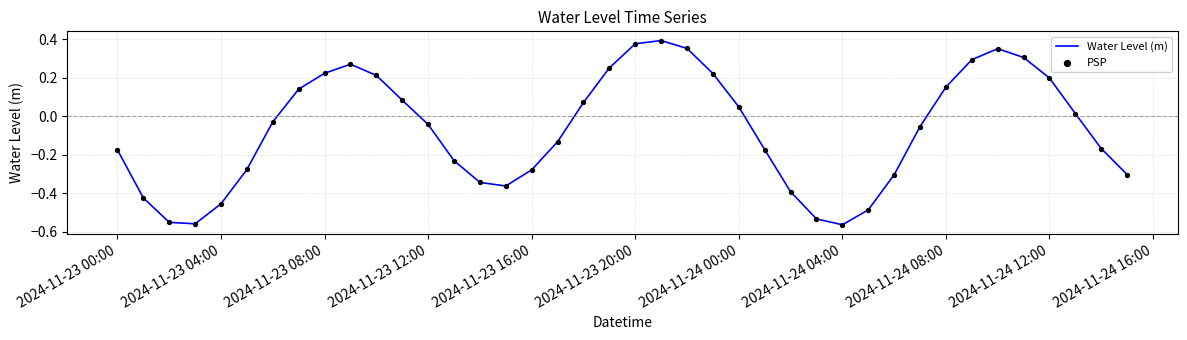

How many lines are shown in the chart?

1